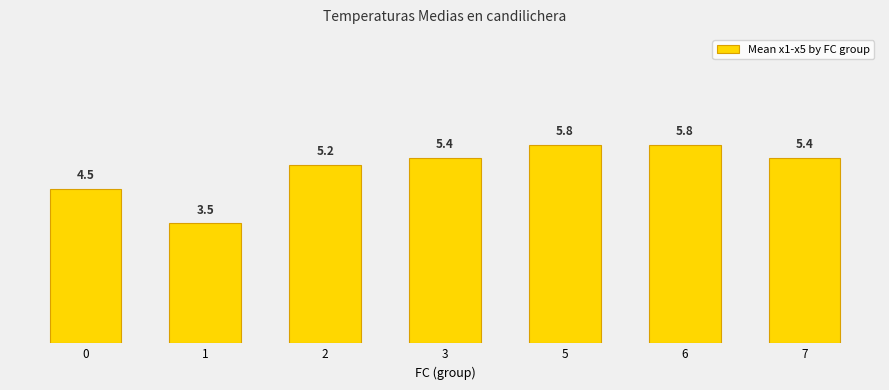

Read the value at 6.

5.8